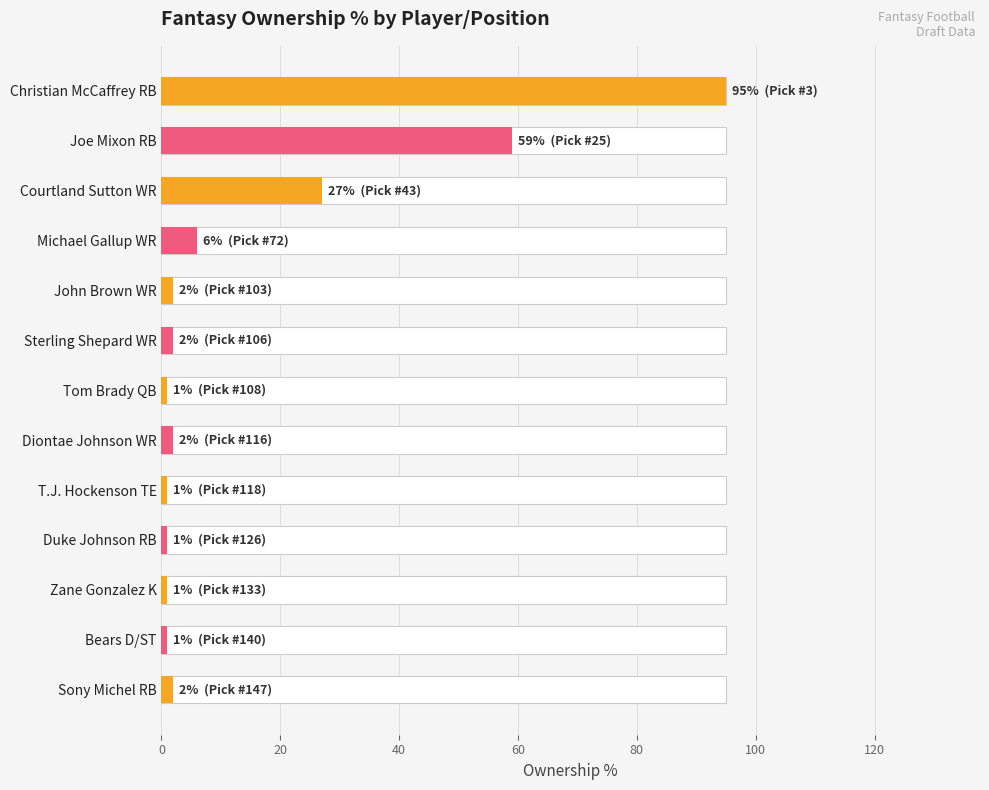

What is the sum of all values?

200